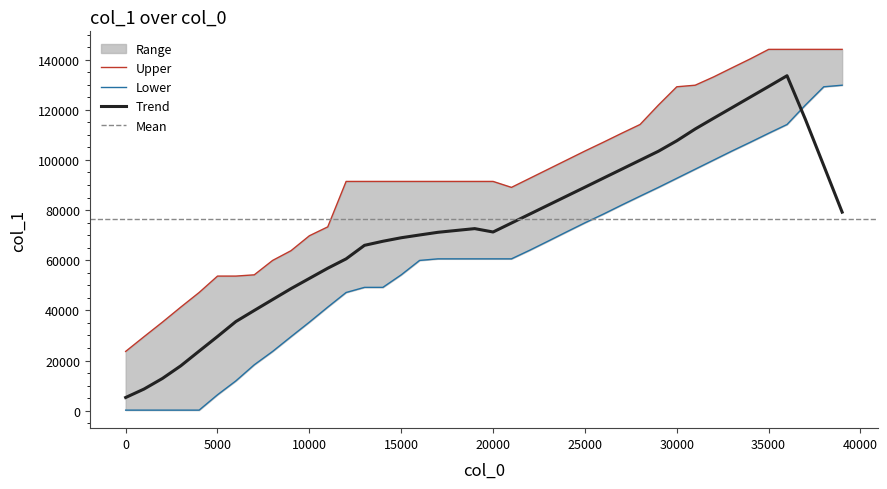

Does the chart have visible grid lines?

No